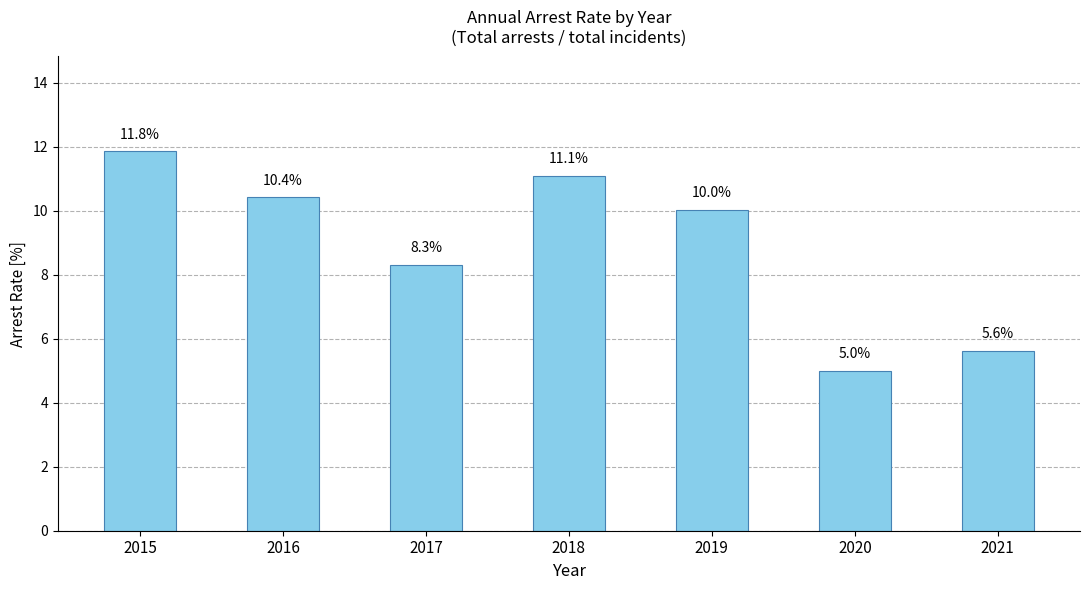

What is the difference between the second highest and minimum values?

6.1